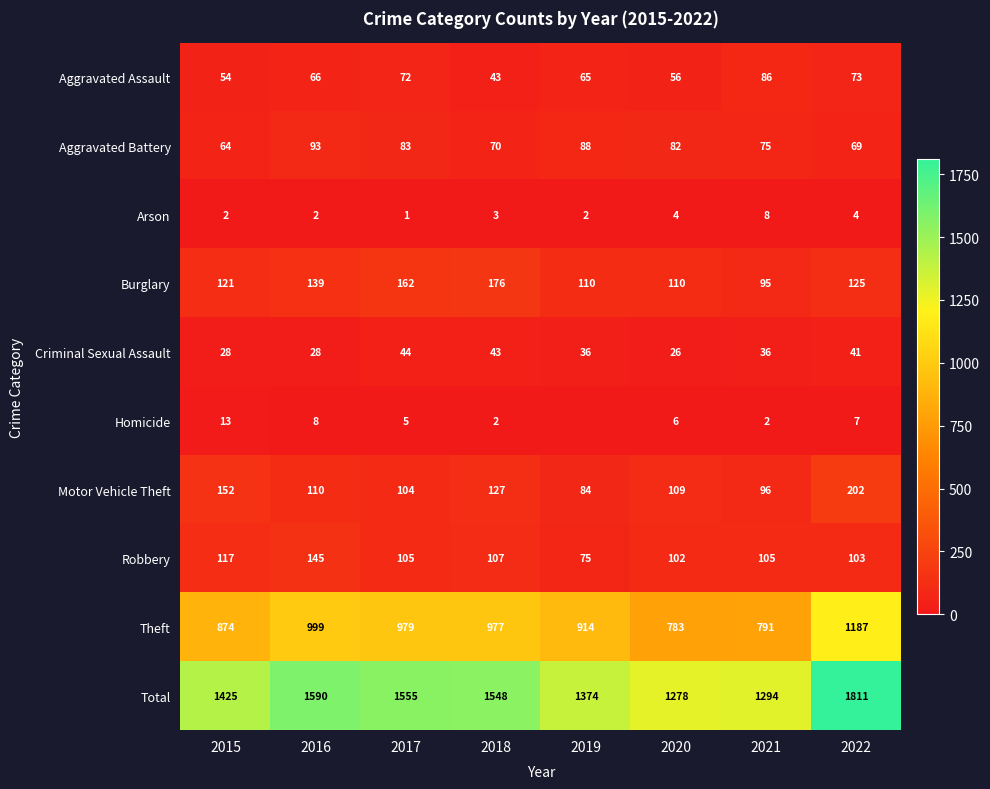

What is the sum of all Criminal Sexual Assault values?

282